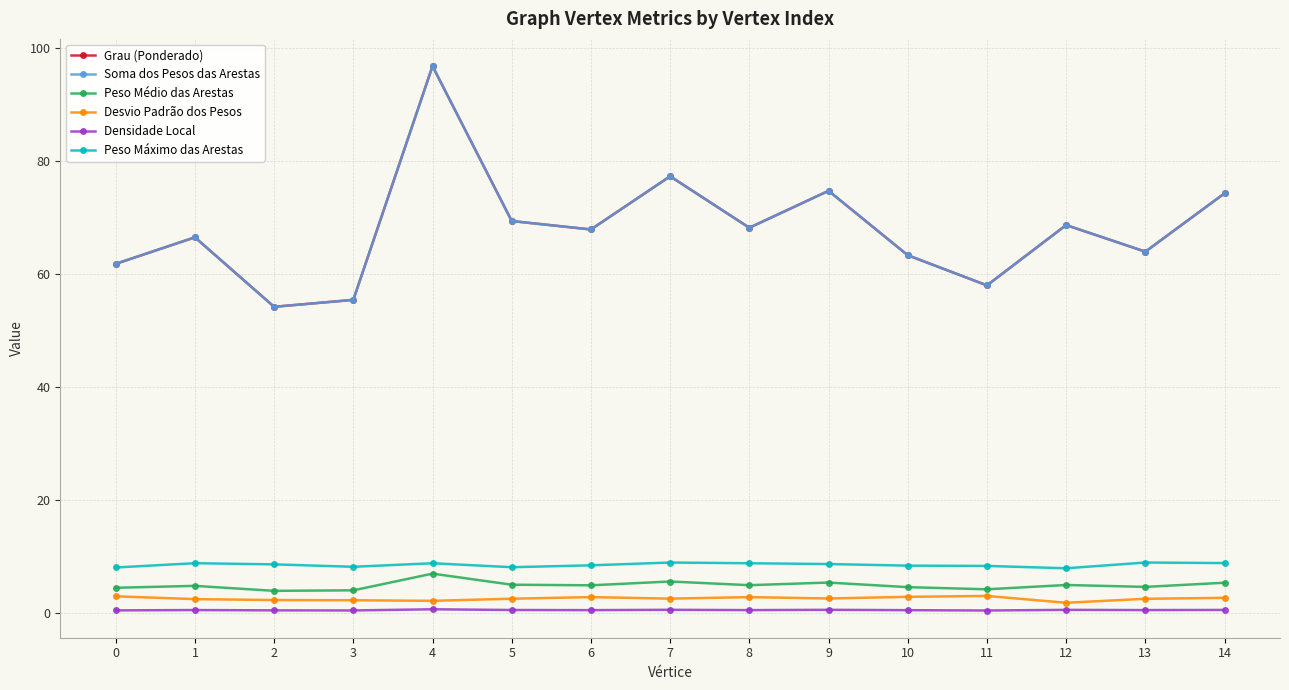

Is this an area chart (filled region under the line)?

No